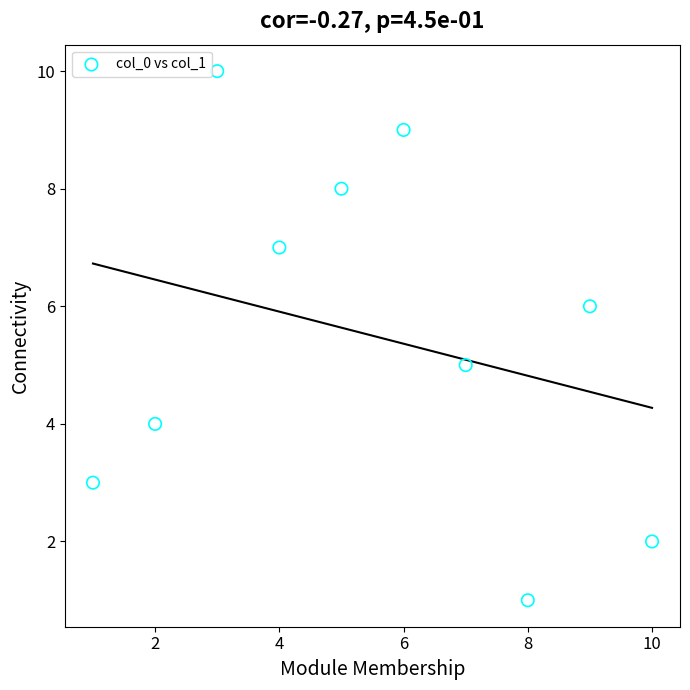

What is the average X value?

6